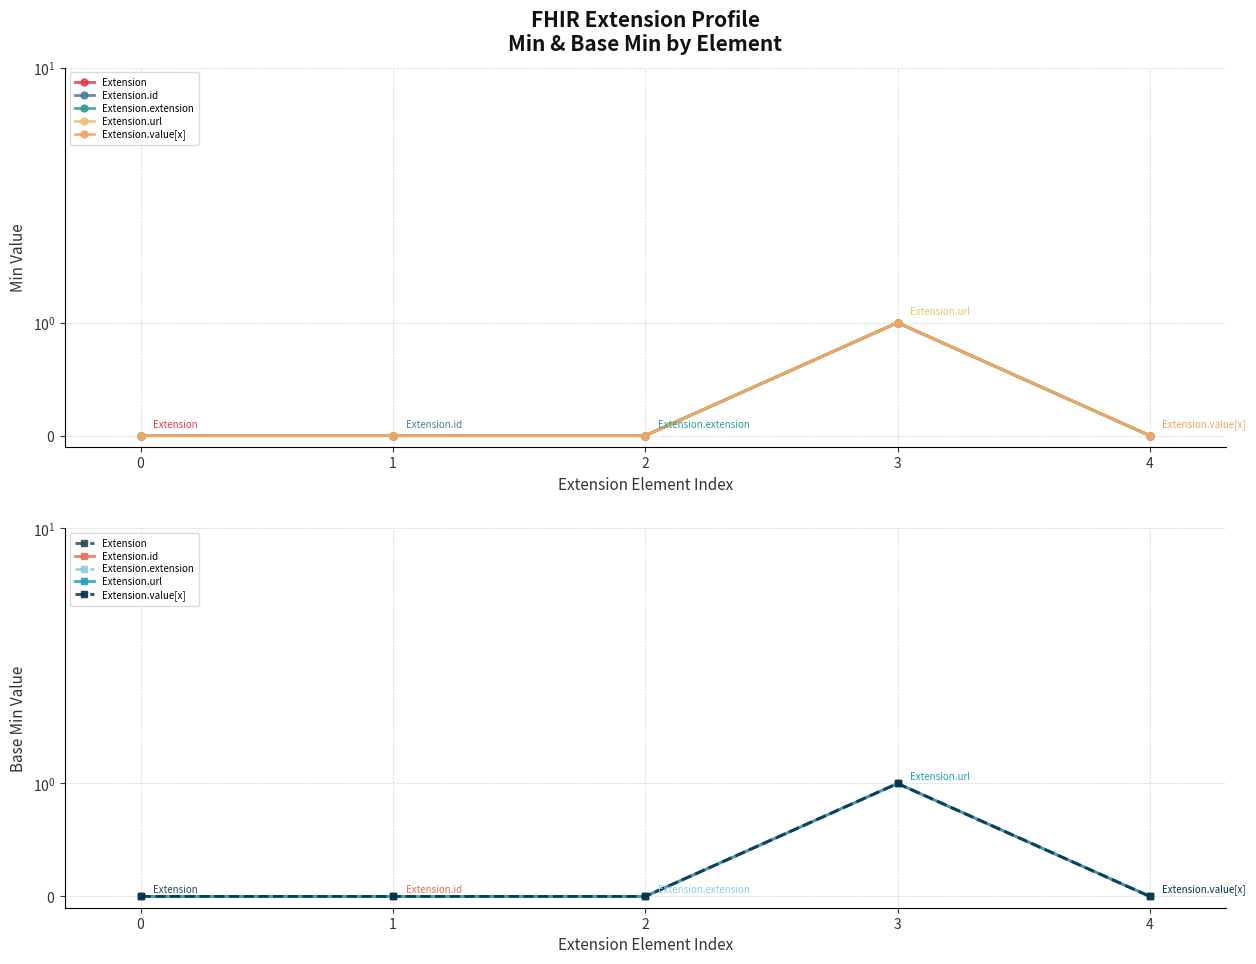

Does the chart have visible grid lines?

Yes